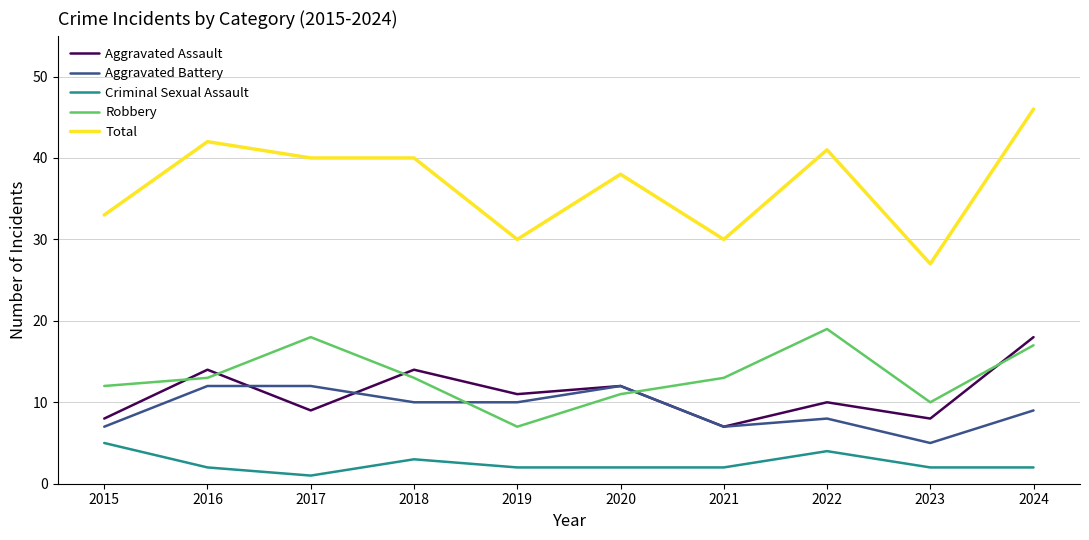

Count the number of data series in this chart.

5